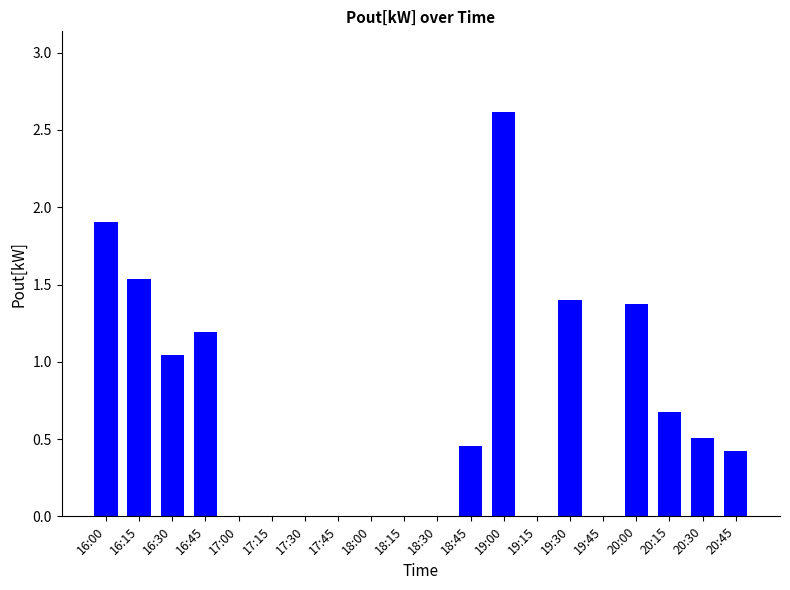

Which category has the highest value across all series?

19:00